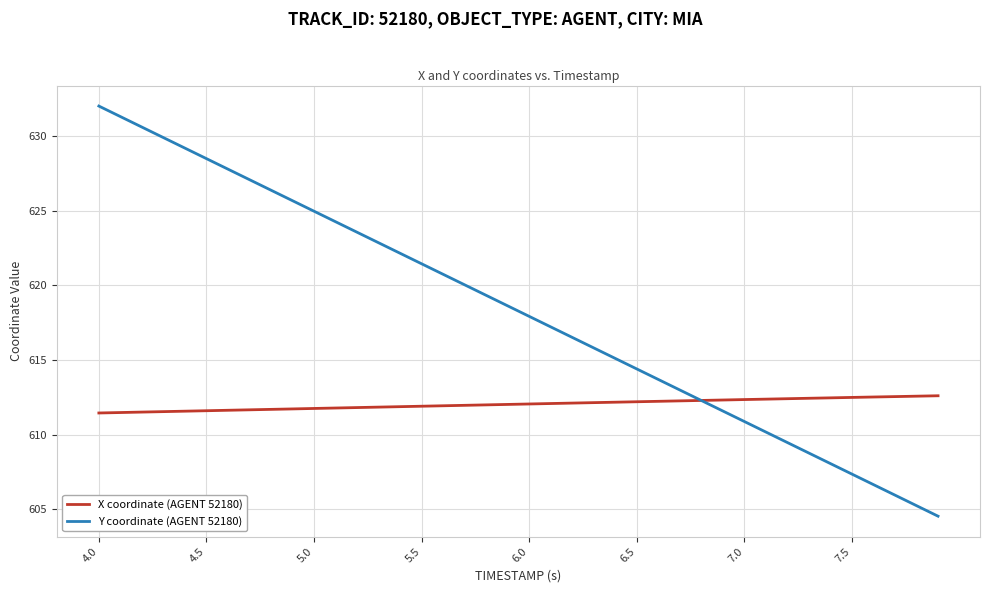

What is the highest value of the Y coordinate (AGENT 52180) series?

632.0